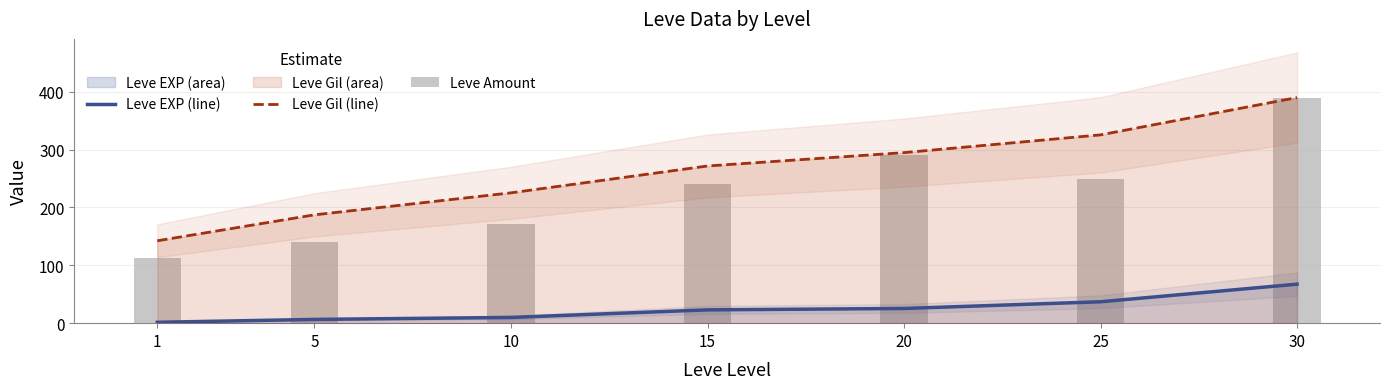

What is the value of the Leve Gil (line) bar at the 2nd from the left?

187.3